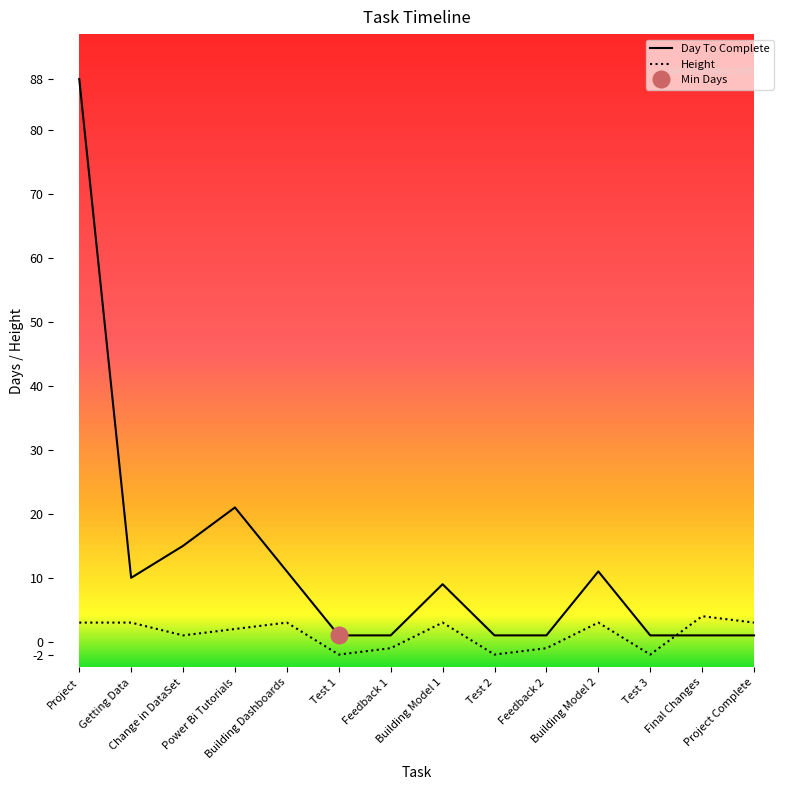

How many values in the Height series exceed 3?

1